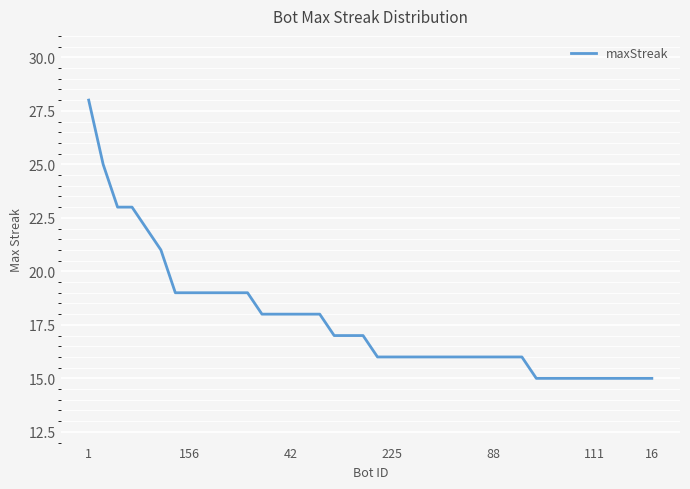

What is the maximum value shown in the chart?

28